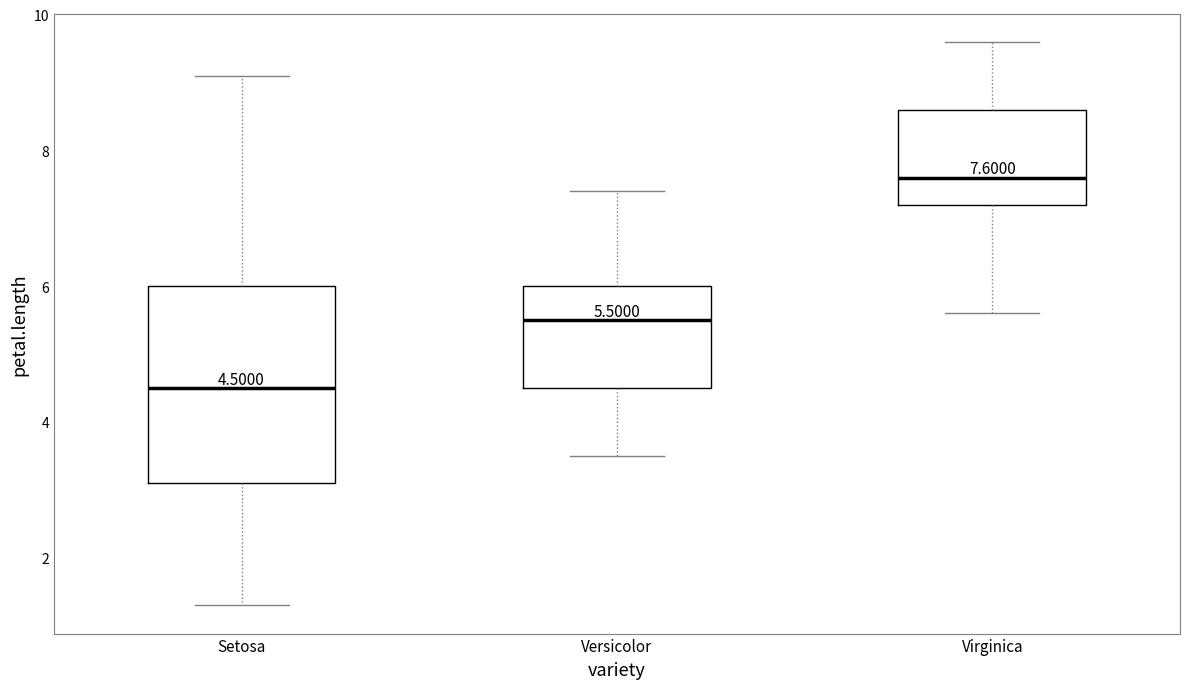

Which box's median line is the highest?

Virginica